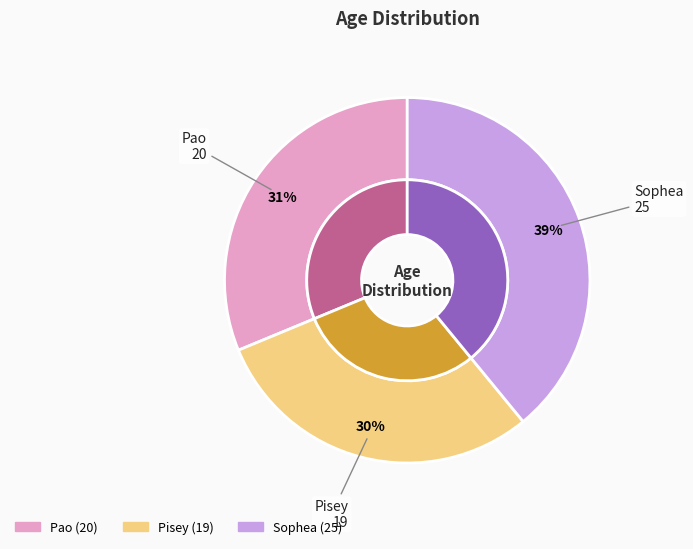

To the nearest percent, what is the combined percentage of Pisey and Pao?

61%